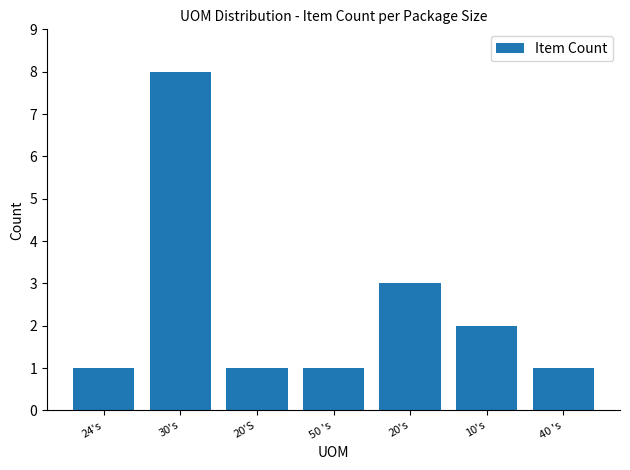

What is the label of the 6th bar from the left?

10's